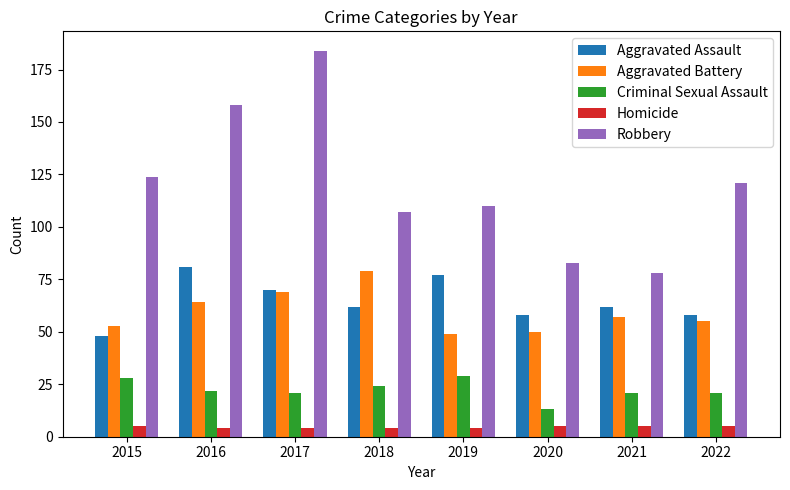

Reading left to right, what are all the values shown in this chart?

Aggravated Assault: 2015=48	2016=81	2017=70	2018=62	2019=77	2020=58	2021=62	2022=58
Aggravated Battery: 2015=53	2016=64	2017=69	2018=79	2019=49	2020=50	2021=57	2022=55
Criminal Sexual Assault: 2015=28	2016=22	2017=21	2018=24	2019=29	2020=13	2021=21	2022=21
Homicide: 2015=5	2016=4	2017=4	2018=4	2019=4	2020=5	2021=5	2022=5
Robbery: 2015=124	2016=158	2017=184	2018=107	2019=110	2020=83	2021=78	2022=121